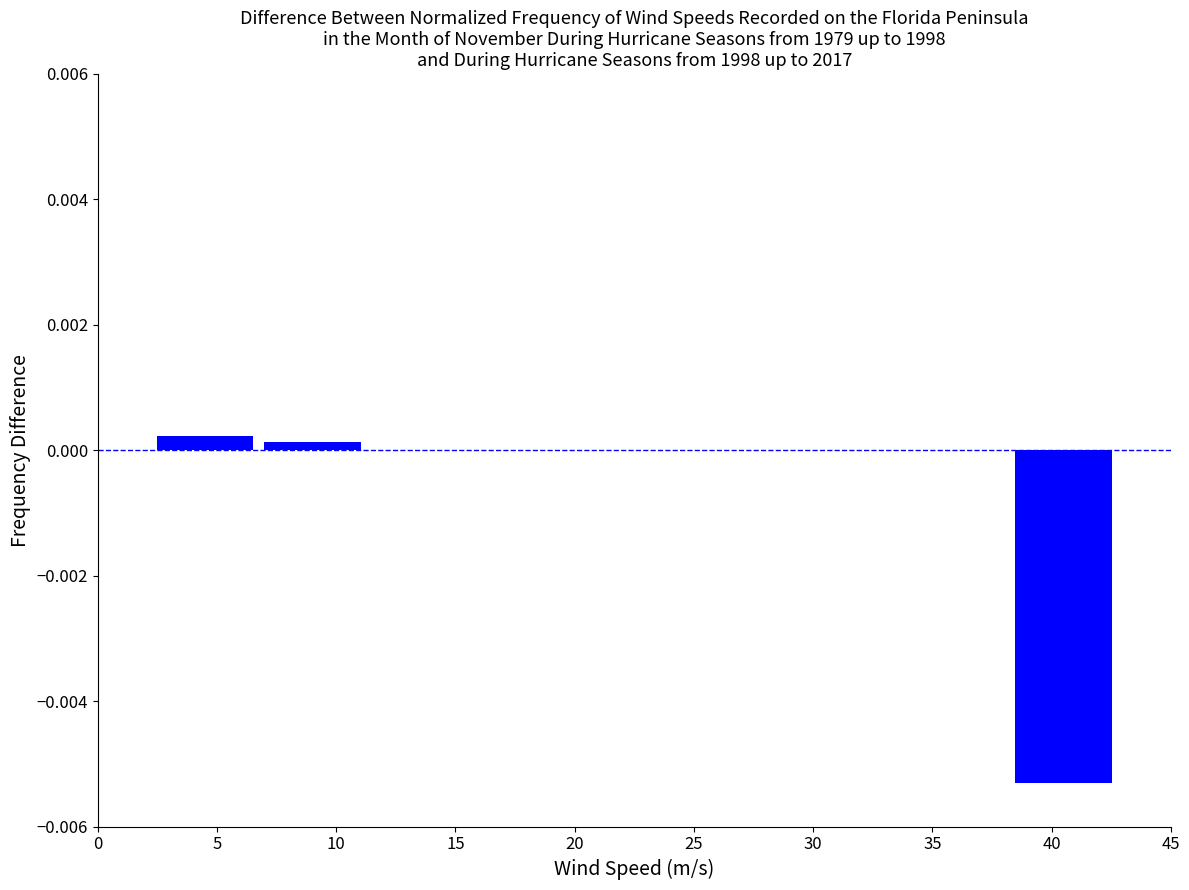

The chart shows a value of -0.0 at 40. True or false?

True